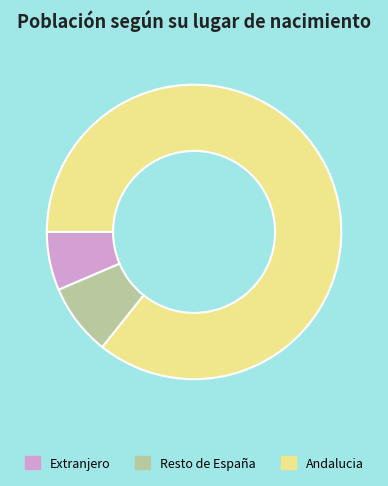

Is the sum of Andalucia and Extranjero greater than half?

Yes